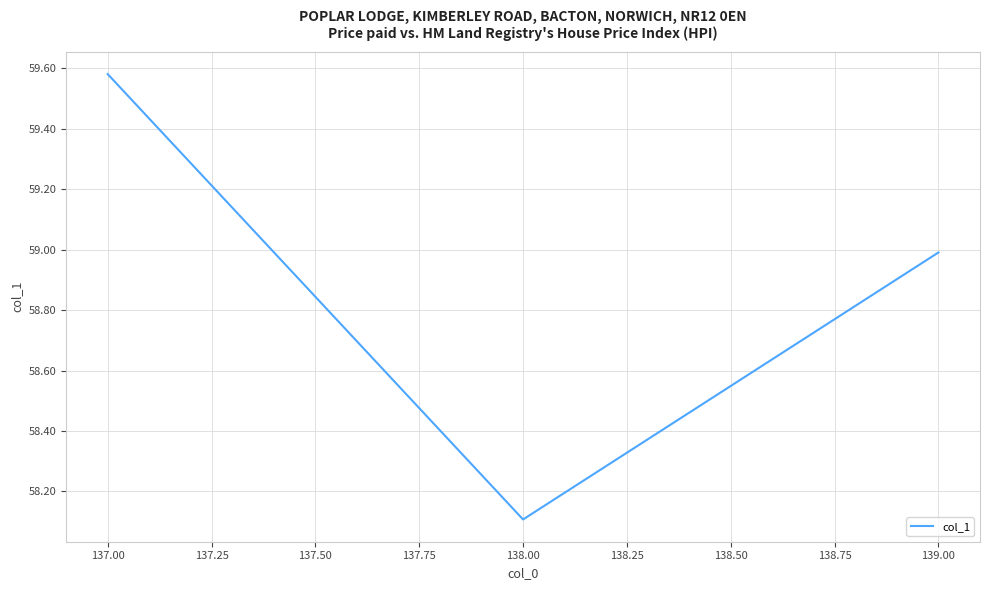

Rank the categories by value from highest to lowest.

137.00, 139.00, 138.00